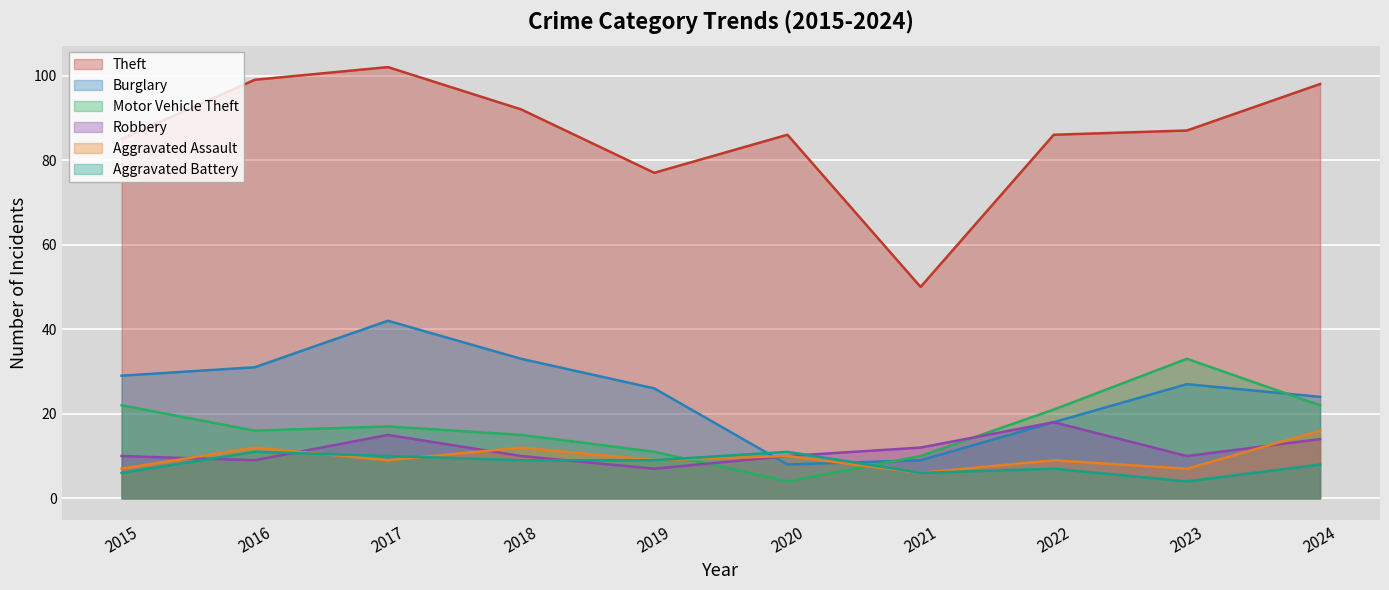

Rank the categories by Aggravated Assault value from highest to lowest.

2024, 2016, 2018, 2020, 2017, 2019, 2022, 2015, 2023, 2021